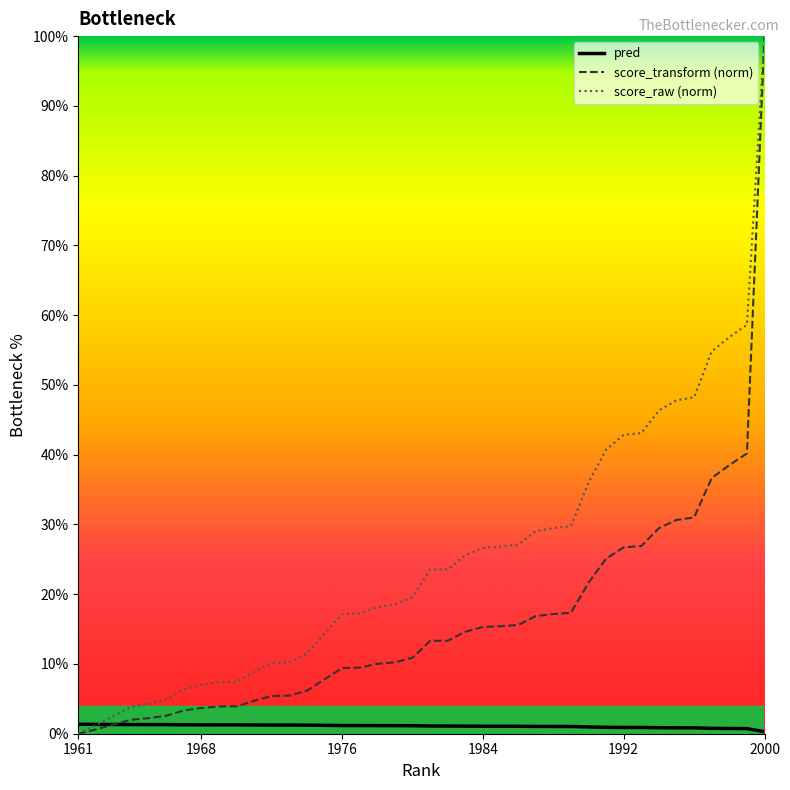

Which series has the largest total across all categories?

score_raw (norm)